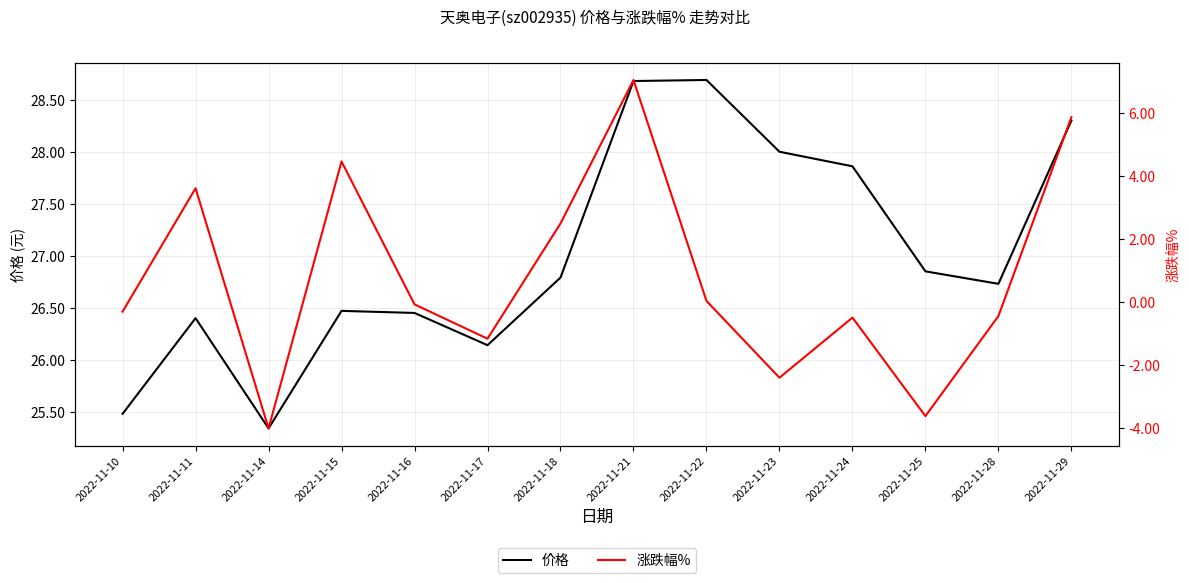

What is the maximum value for 价格?

28.7